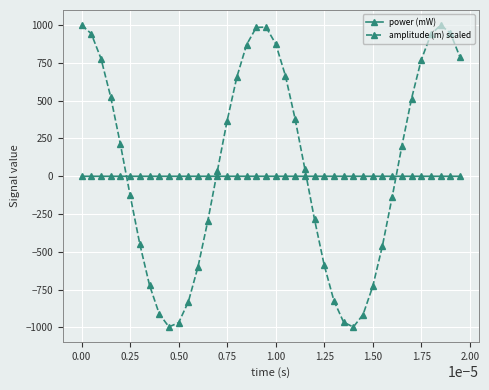

What is the value of the amplitude (m) scaled point at the 3rd from the left?

778.5